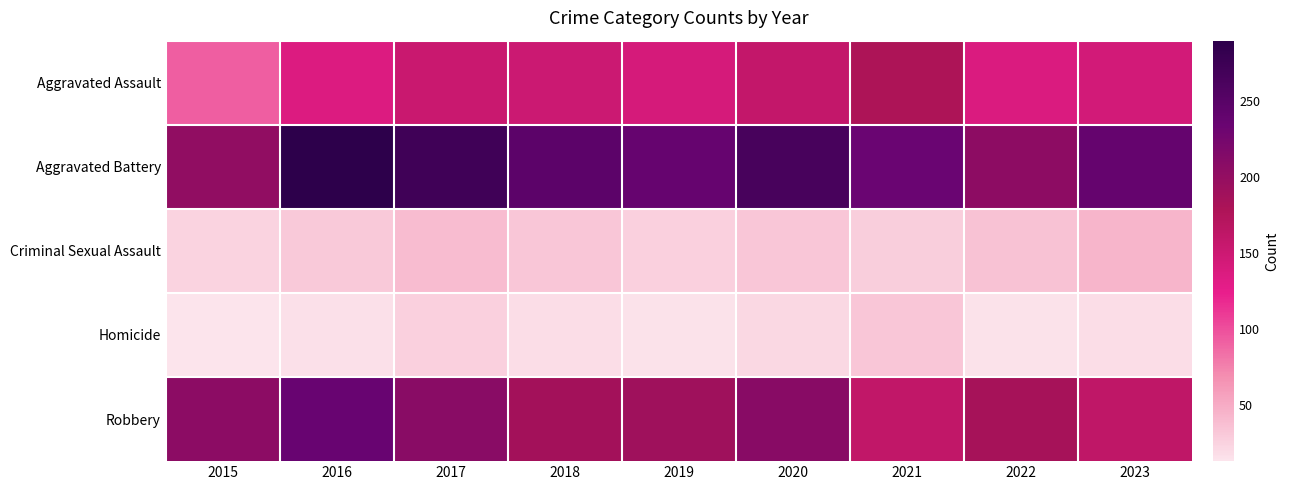

Between 2018 and 2015, which is larger?

2018